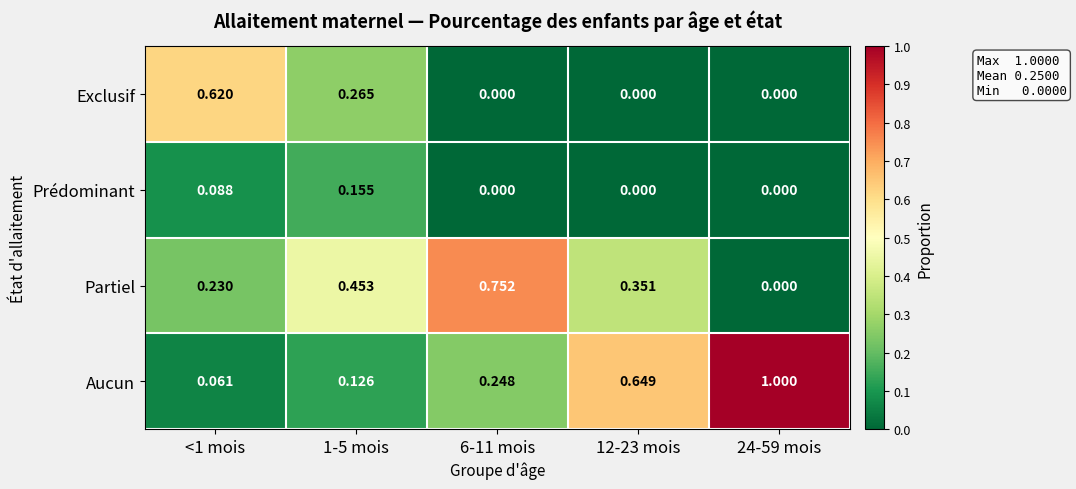

Between 1-5 mois and 6-11 mois, which series saw the biggest shift?

Partiel